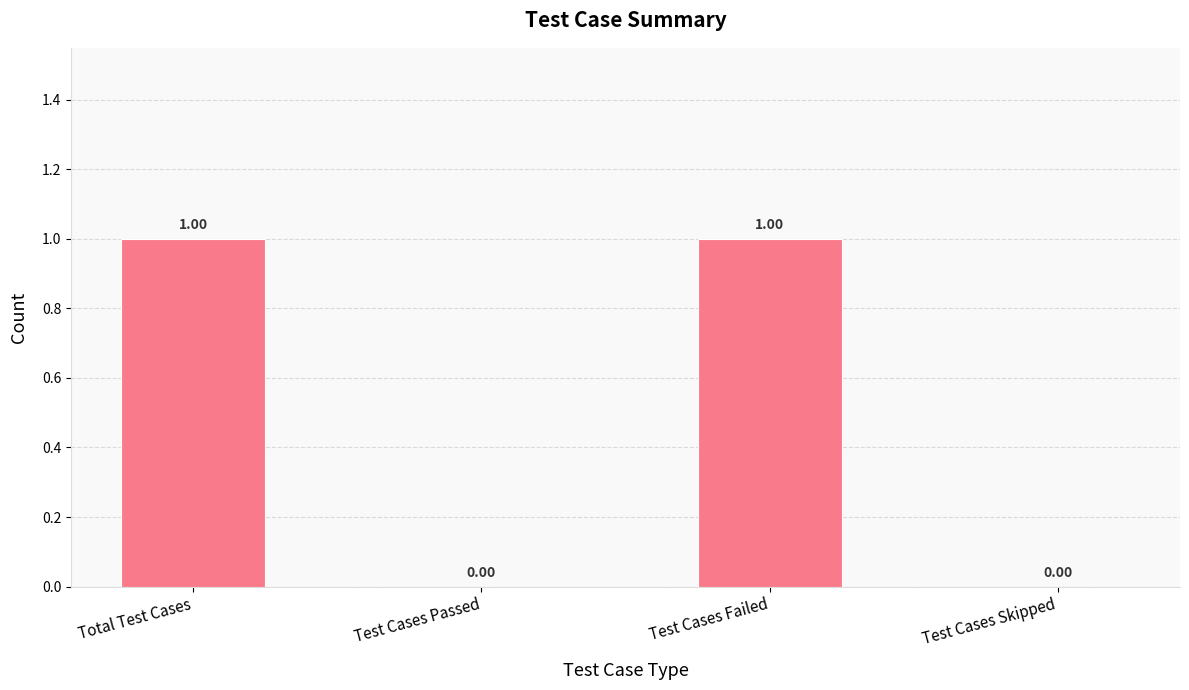

Reading left to right, list all the values displayed in this chart.

Total Test Cases=1	Test Cases Passed=0	Test Cases Failed=1	Test Cases Skipped=0